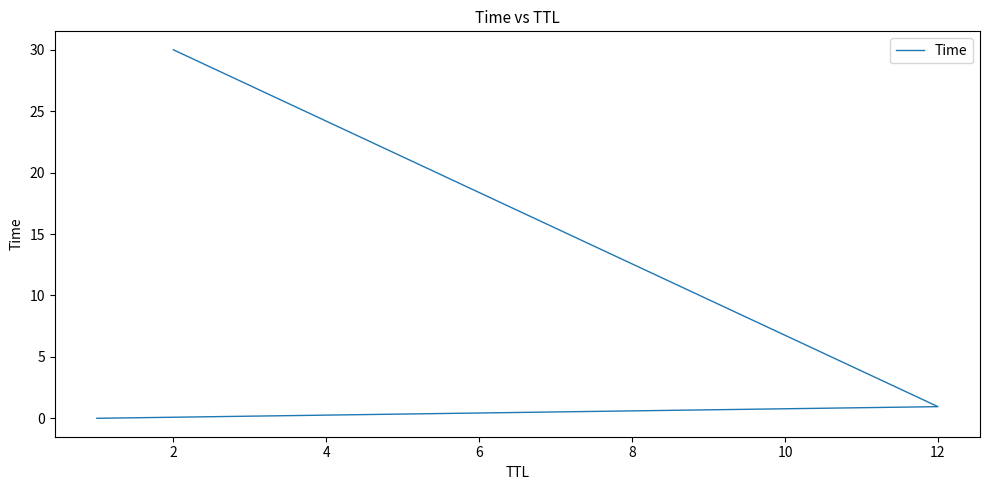

What is the sum of the values at 4 and 0?

30.0